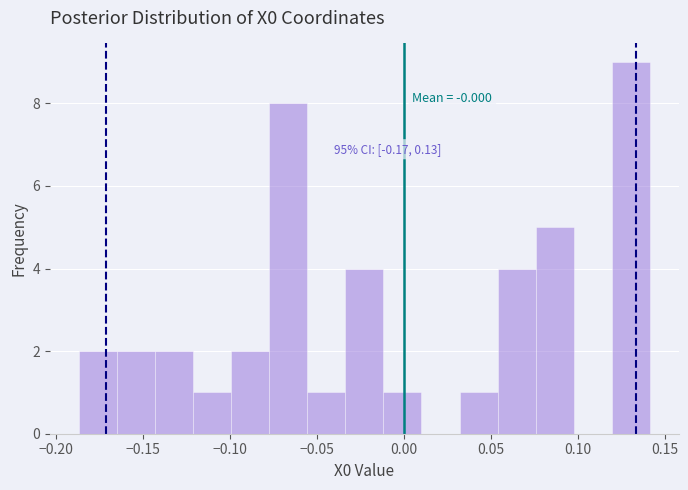

Which range on the x-axis has the tallest bar?

0.120 to 0.140